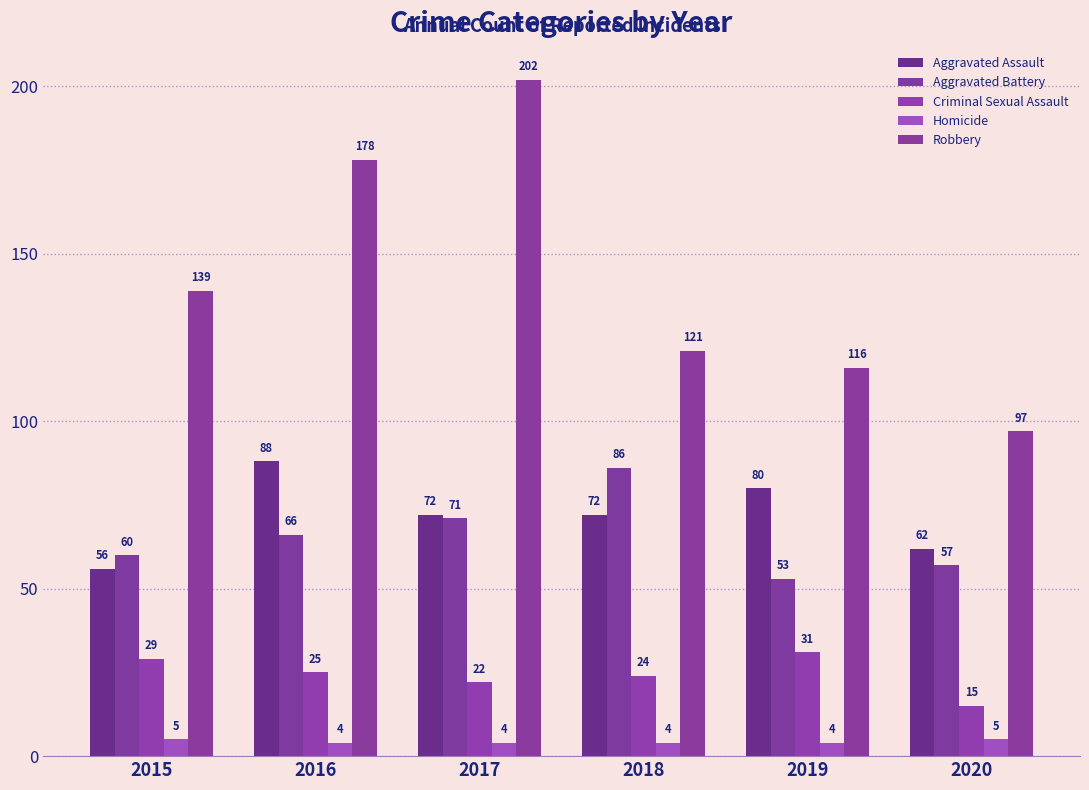

How many distinct data groups are displayed?

5